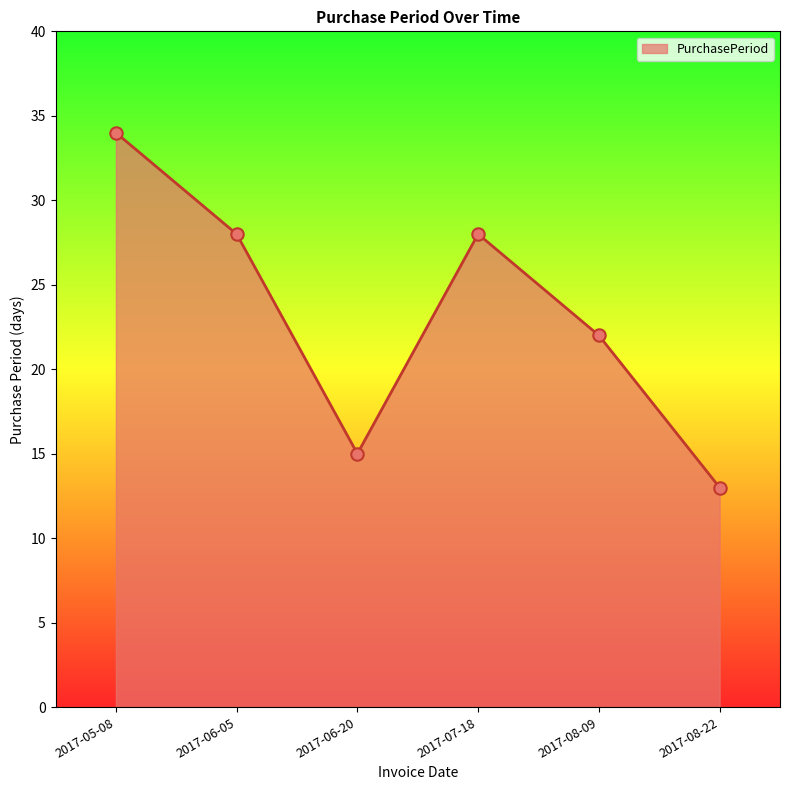

Which has a higher value, 2017-08-22 or 2017-08-09?

2017-08-09